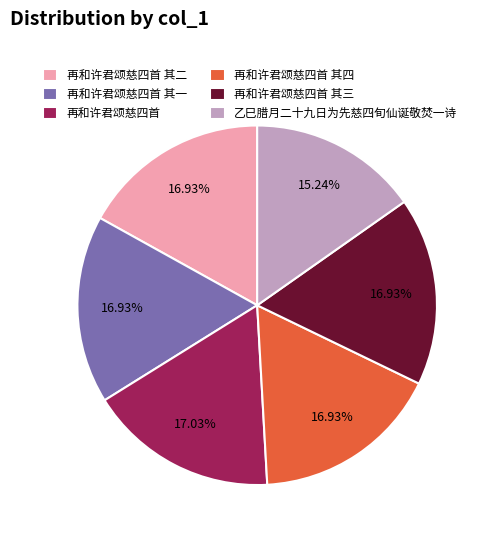

What is the ratio of the value at 乙巳腊月二十九日为先慈四旬仙诞敬焚一诗 to the value at 再和许君颂慈四首 其二?

0.9